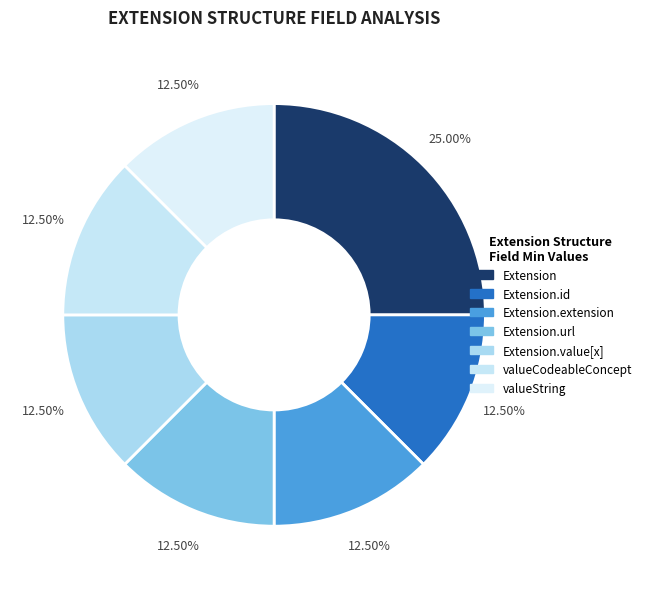

To the nearest percent, what is the average slice percentage?

14%